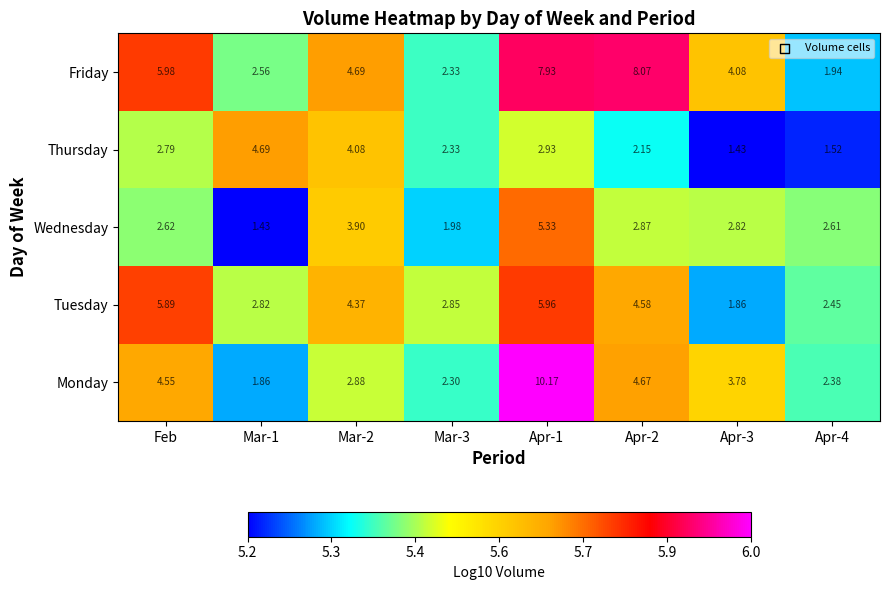

Which category has the highest value across all series?

Apr-1